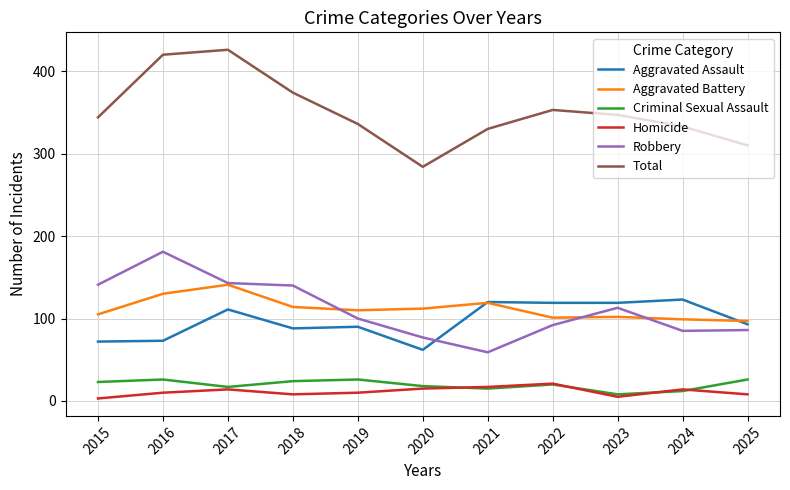

Is the value of Total at 2015 greater than the value of Criminal Sexual Assault at 2022?

Yes